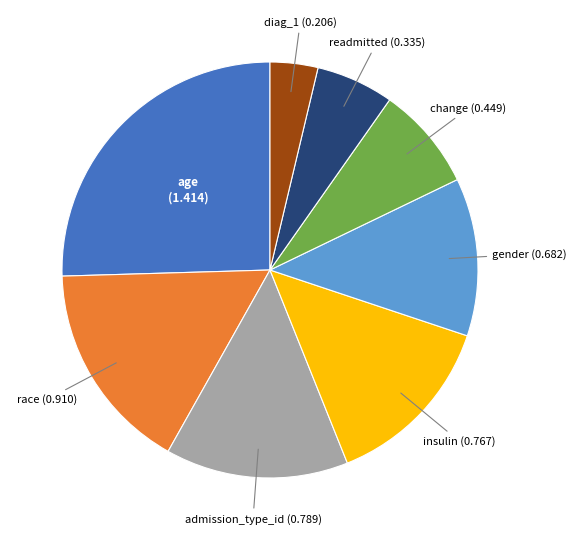

True or false: admission_type_id accounts for 14% of the total.

True